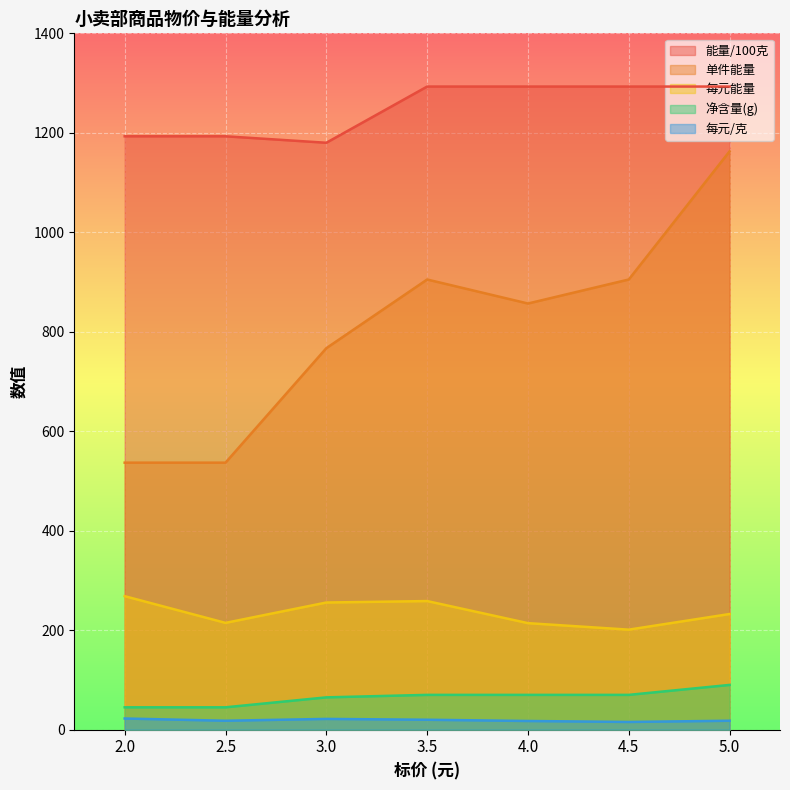

How many lines are shown in the chart?

5